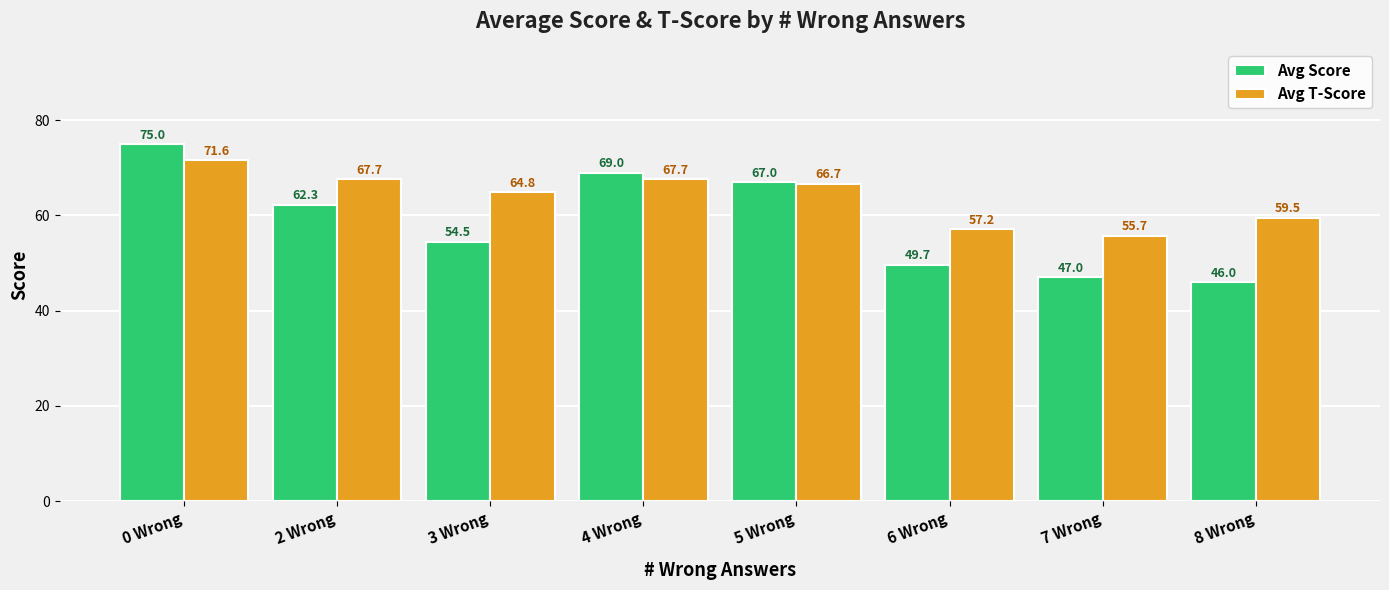

What are all the series names shown in the legend?

Avg Score, Avg T-Score